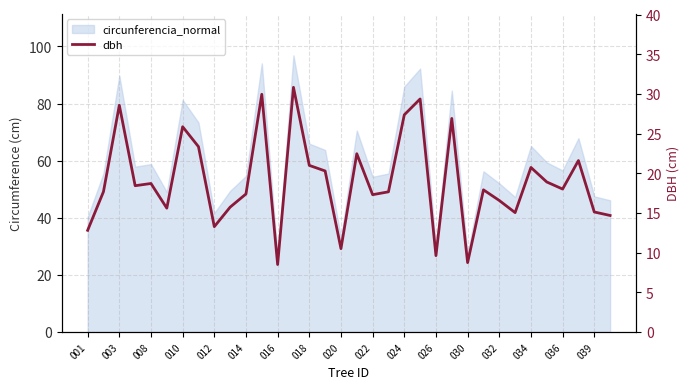

Does the chart have visible grid lines?

Yes